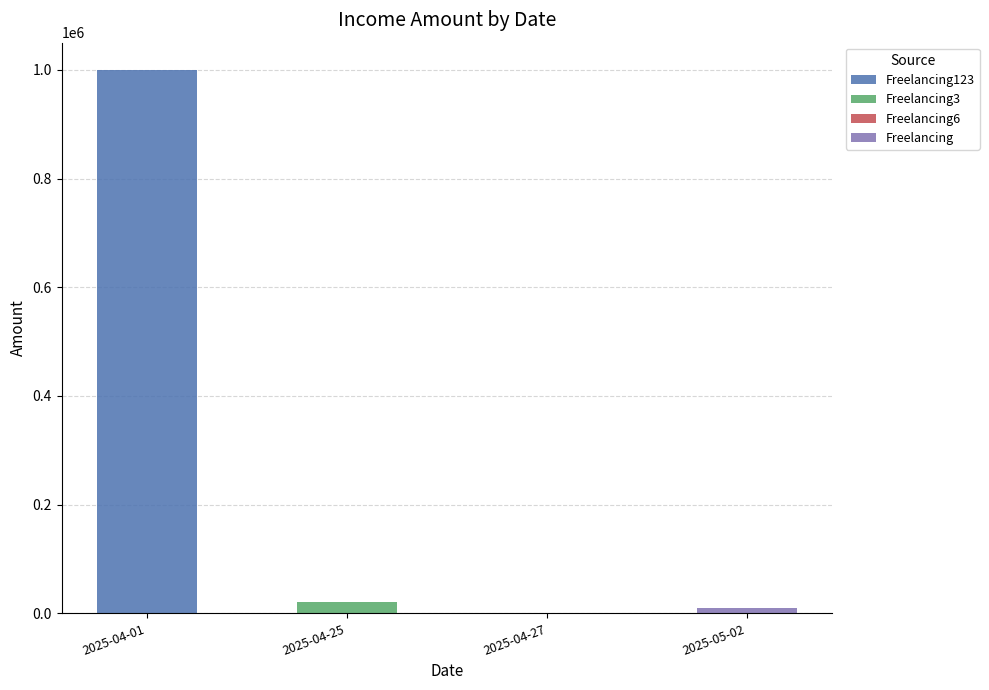

Reading right to left, transcribe all the data shown in this chart.

10000	1000	20000	1000000